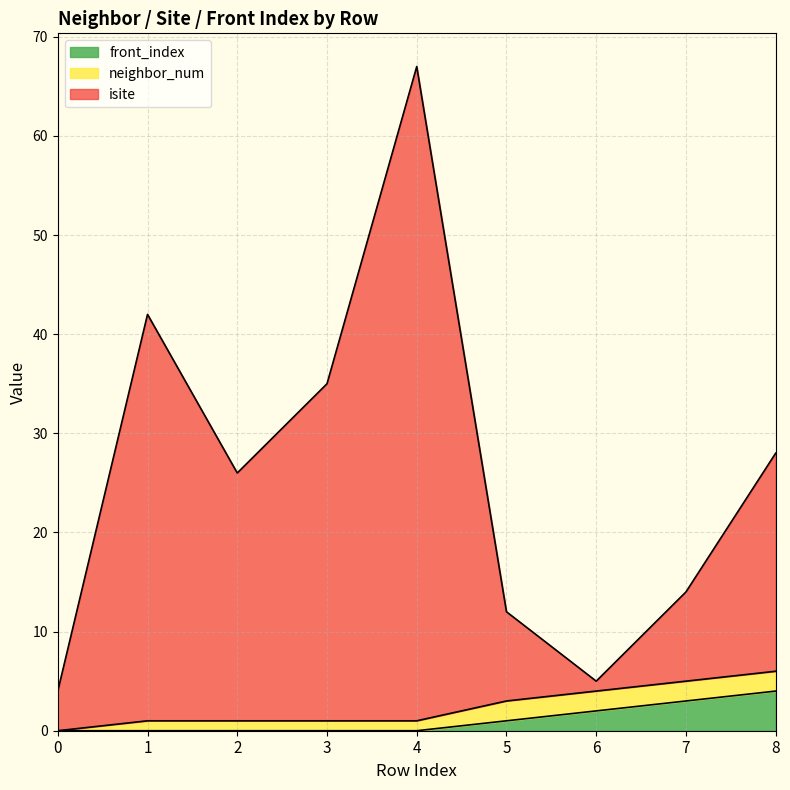

At which category is the sum across all series the highest?

4